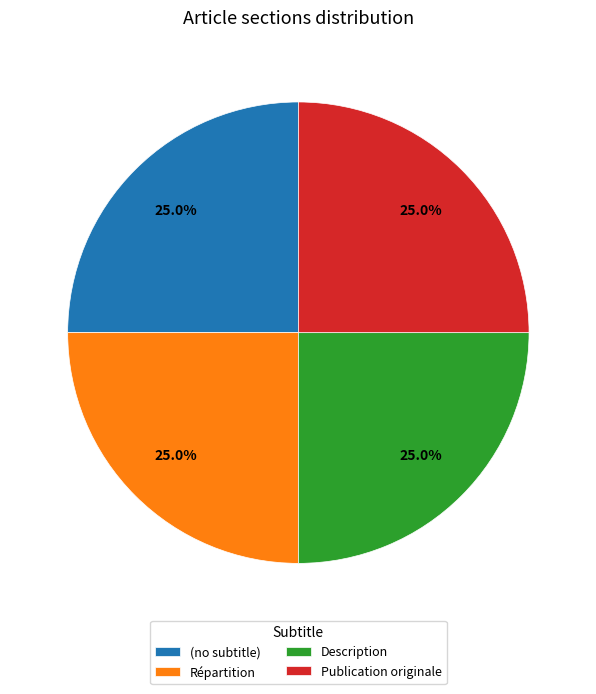

Does Publication originale account for over 50% of the chart?

No